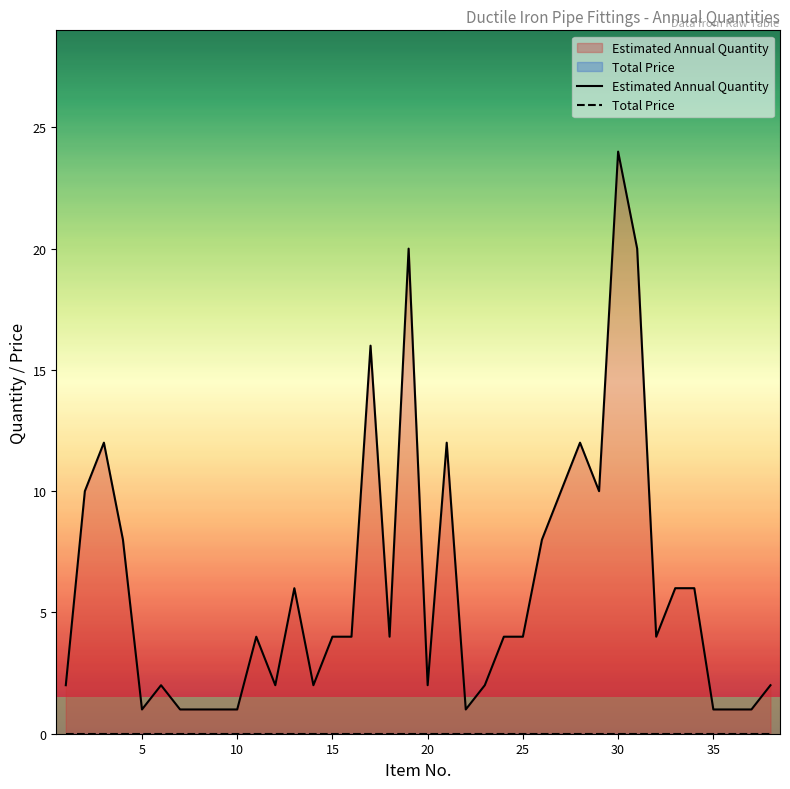

What is the maximum value shown in the chart?

24